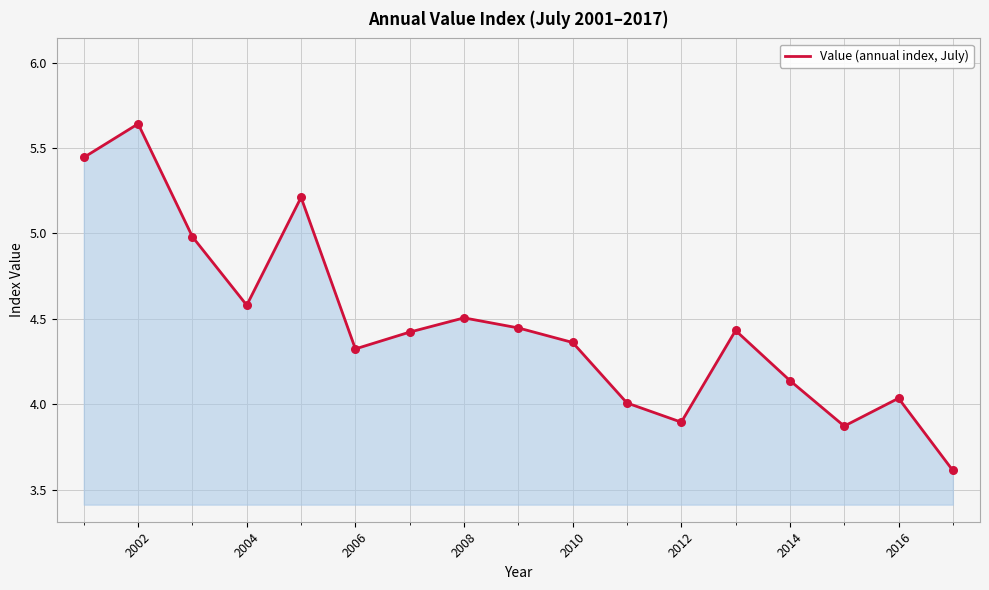

What is the difference between the maximum and minimum values?

2.0